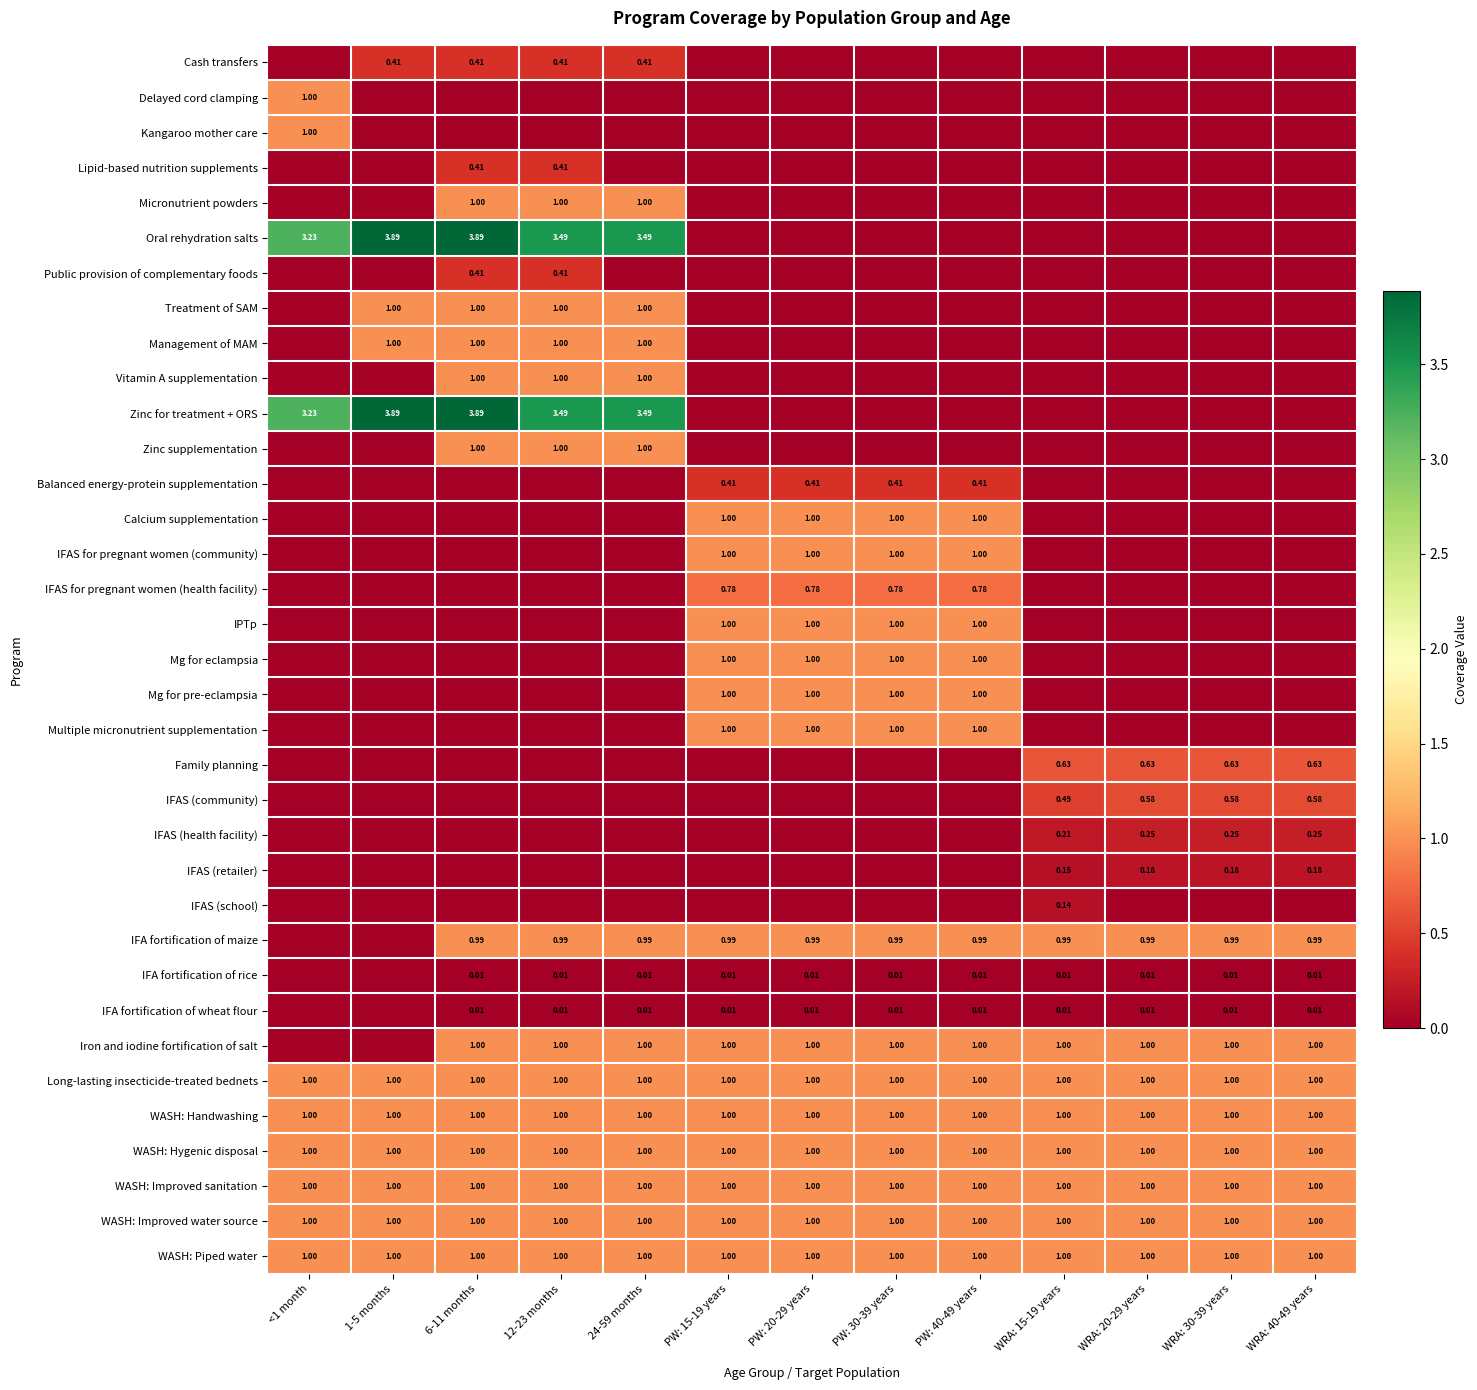

How many distinct data groups are displayed?

35